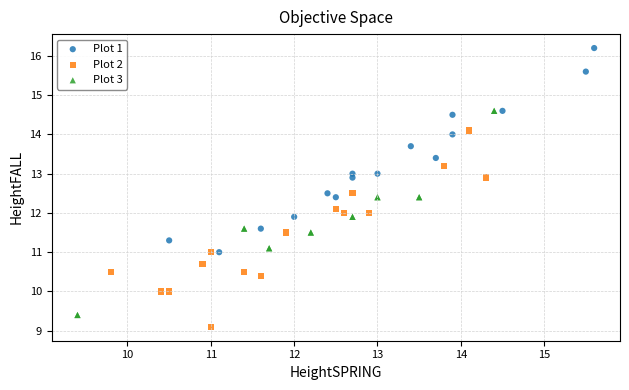

Which series reaches the maximum Y coordinate?

Plot 1